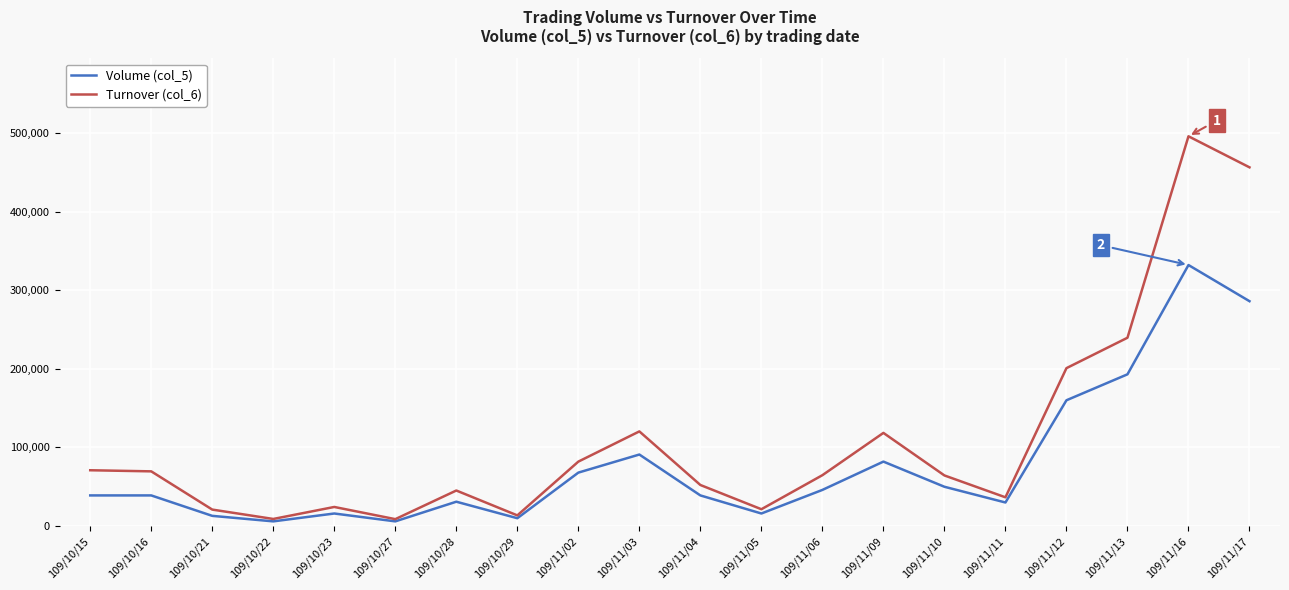

At which label is Turnover (col_6) closest to 252265?

109/11/13